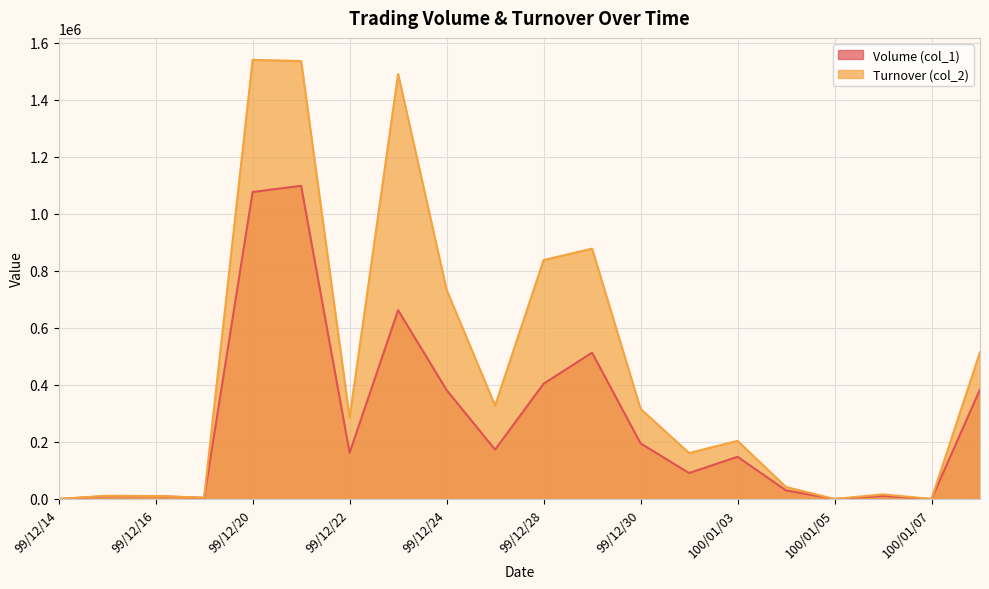

True or false: Volume (col_1) and Turnover (col_2) intersect in this chart.

False